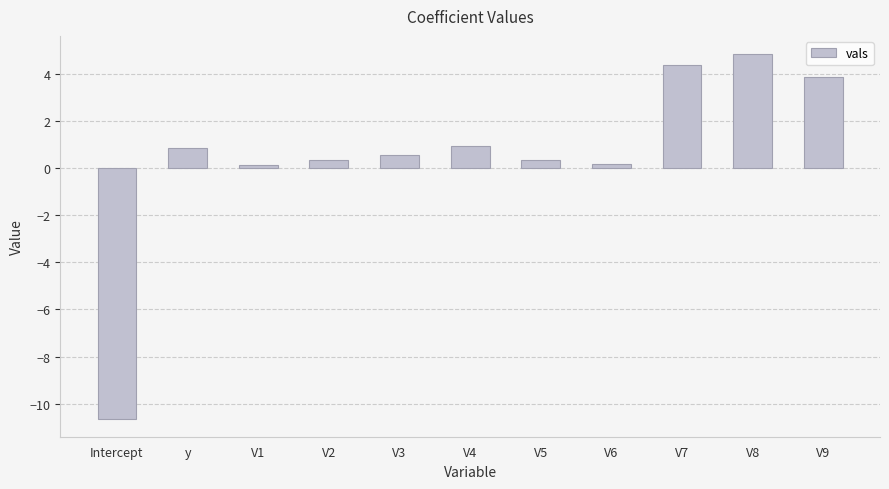

How many values are below zero?

1